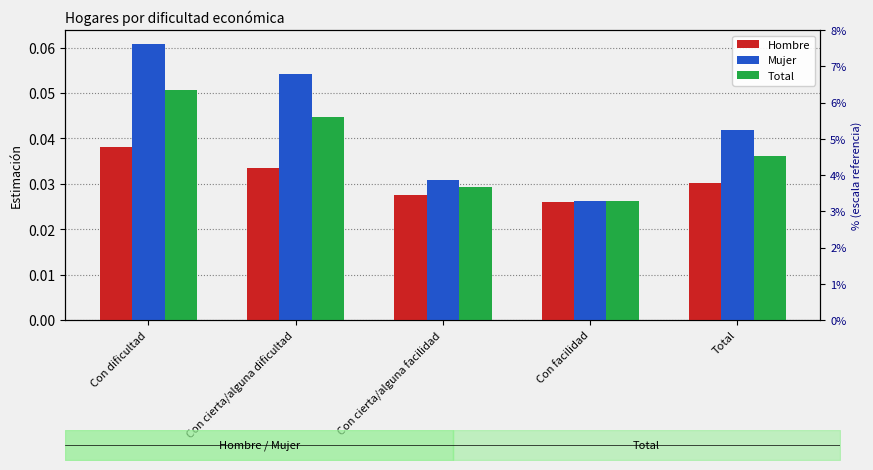

Is it true that Total equals 0.0 at Con facilidad?

False